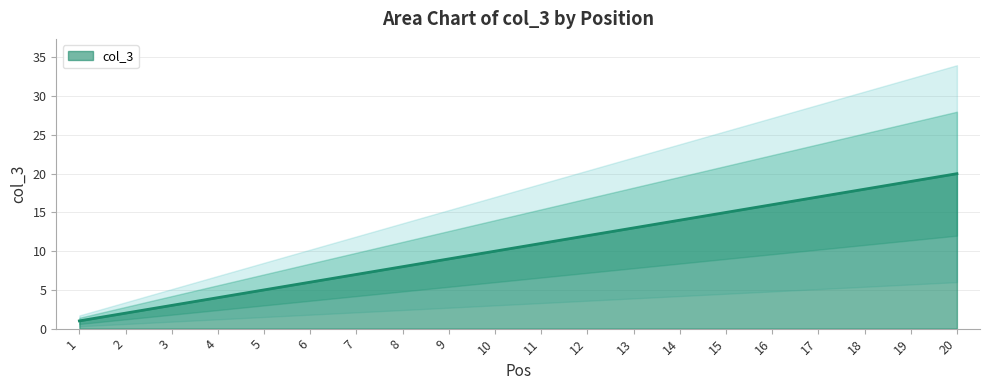

What is the change in value from 11 to 14?

+3